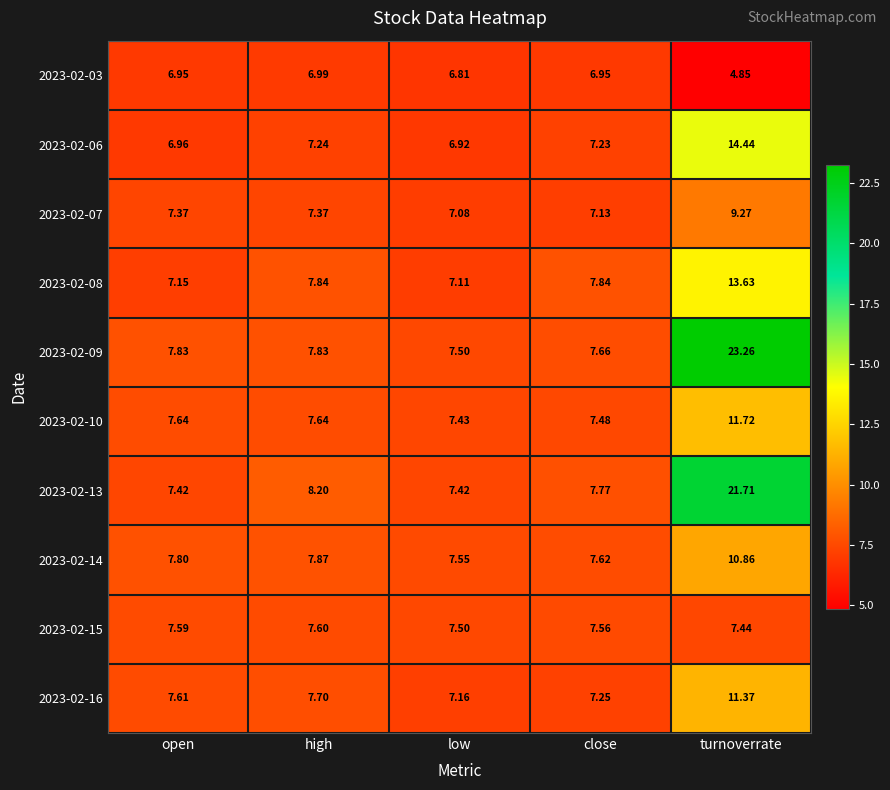

At which label does 2023-02-09 reach its minimum?

low